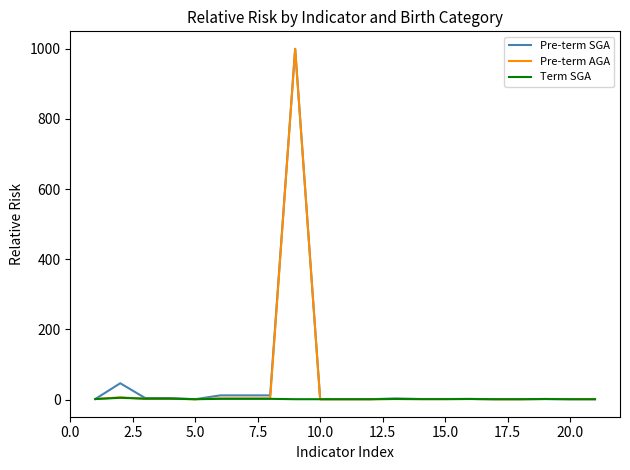

What is the difference between the second highest and minimum values in the Term SGA series?

1.5